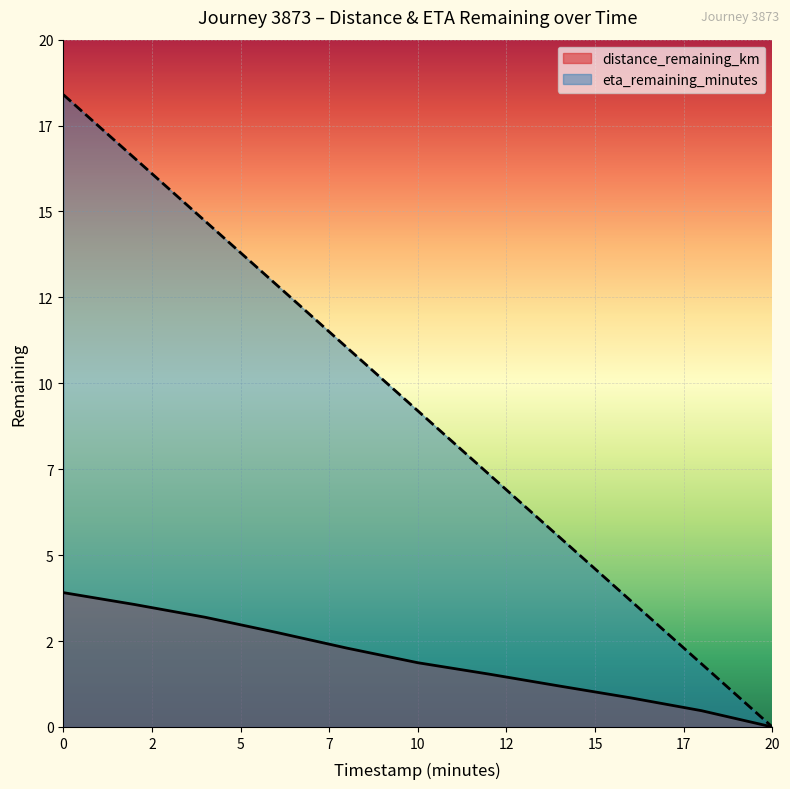

Reading left to right, extract all data points from this chart.

distance_remaining_km: 3.9	3.6	3.2	2.8	2.3	1.9	1.5	1.2	0.8	0.5	0.0
eta_remaining_minutes: 18.4	16.6	14.7	12.9	11.0	9.2	7.4	5.5	3.7	1.8	0.0